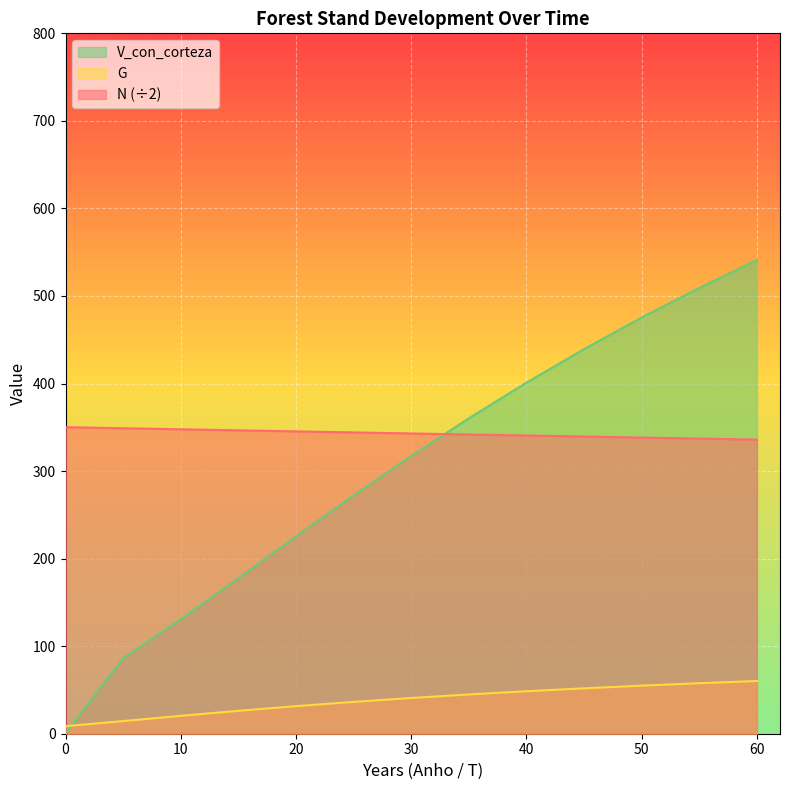

True or false: G has more than 0 points higher than both neighbors.

False